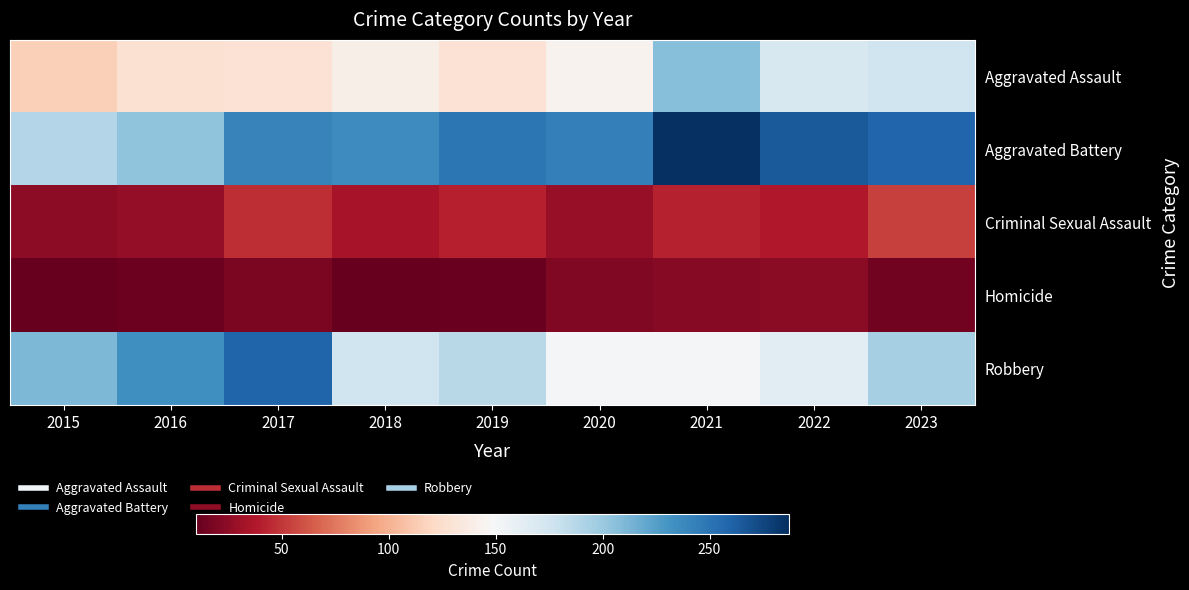

What is the total value across all series at 2019?

618